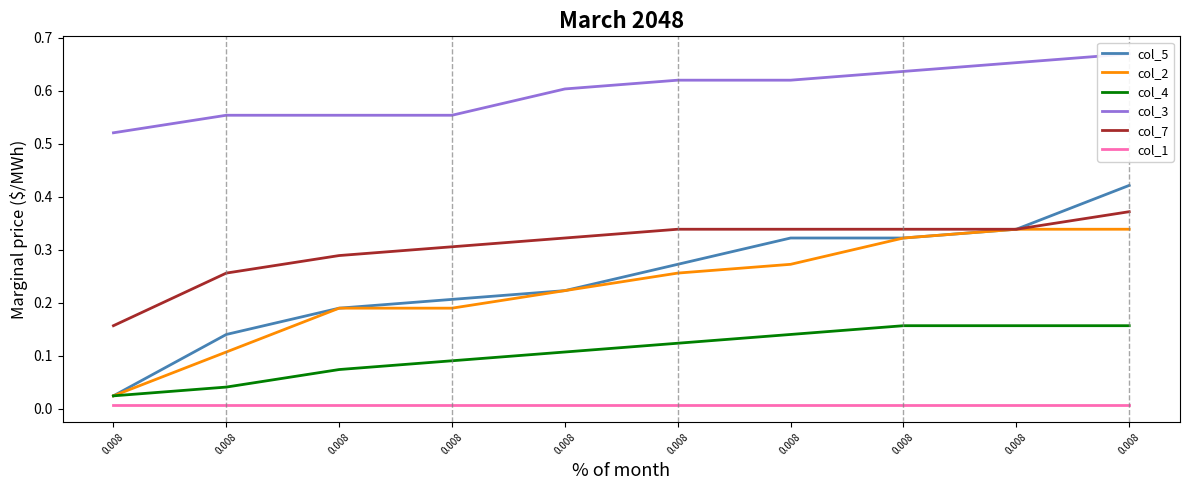

Does the chart display data point markers on the line(s)?

No